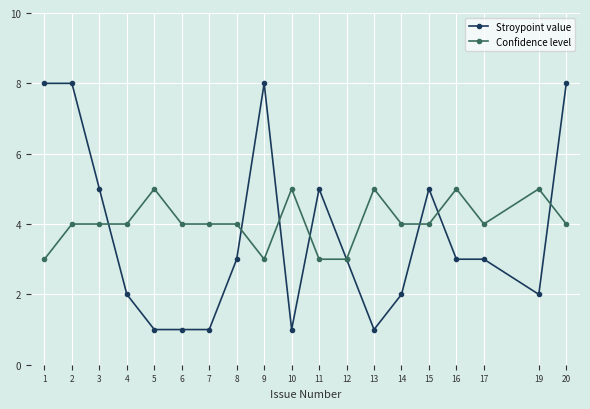

What is the difference between the maximum and minimum values in the Stroypoint value series?

7